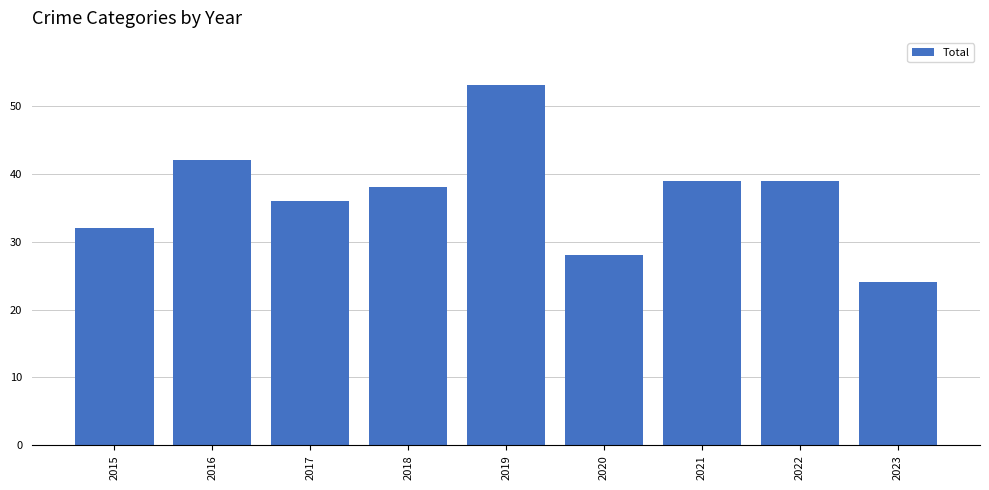

The chart shows a value of 39 at 2021. True or false?

True